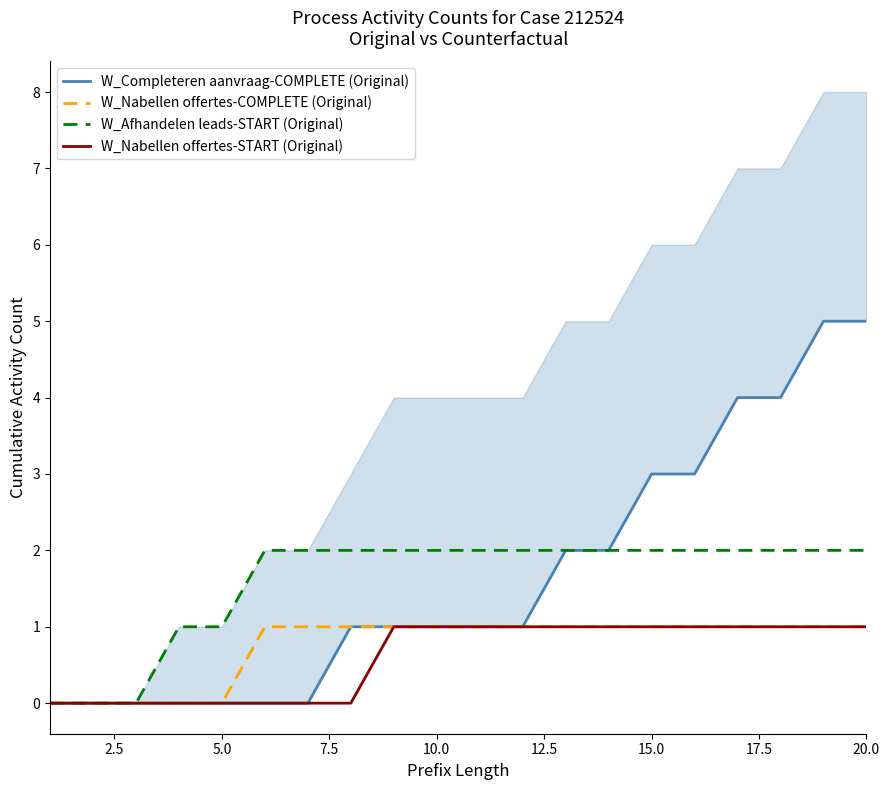

The W_Nabellen offertes-COMPLETE (Original) series shows 1 at 5.0. True or false?

False